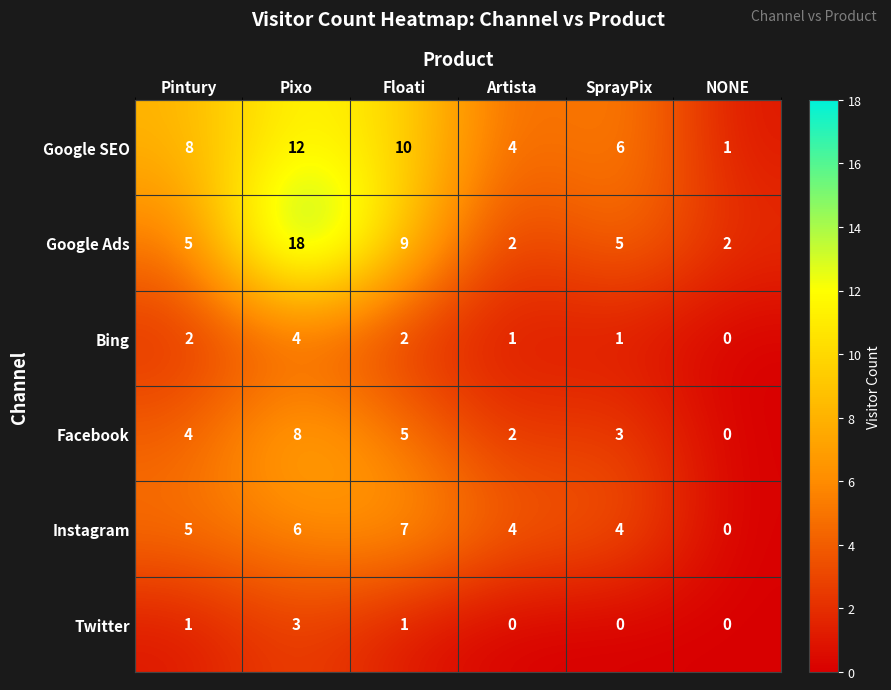

What is the approximate value of Facebook at Floati?

5